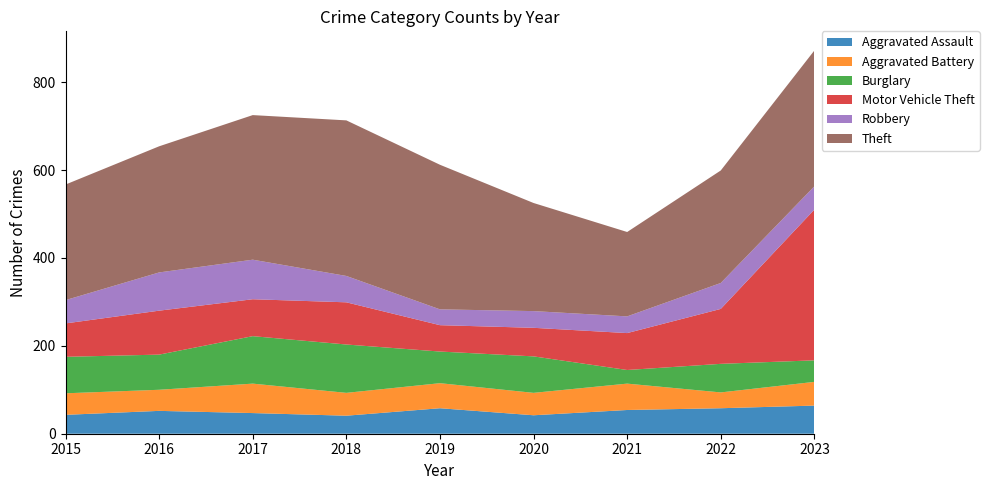

Reading left to right, list all the values displayed in this chart.

Aggravated Assault: 2015=43	2016=52	2017=47	2018=41	2019=58	2020=42	2021=54	2022=58	2023=64
Aggravated Battery: 2015=49	2016=48	2017=67	2018=52	2019=57	2020=51	2021=60	2022=36	2023=54
Burglary: 2015=83	2016=80	2017=108	2018=110	2019=72	2020=83	2021=31	2022=65	2023=49
Motor Vehicle Theft: 2015=76	2016=100	2017=84	2018=96	2019=60	2020=65	2021=84	2022=125	2023=343
Robbery: 2015=53	2016=87	2017=90	2018=60	2019=36	2020=38	2021=38	2022=59	2023=53
Theft: 2015=263	2016=287	2017=329	2018=354	2019=329	2020=246	2021=192	2022=256	2023=309